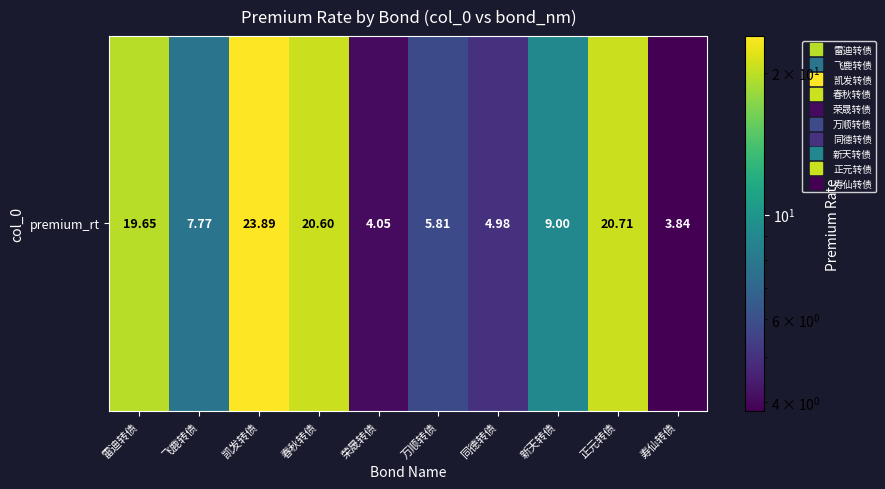

What is the difference between the values at 同德转债 and 寿仙转债?

1.1